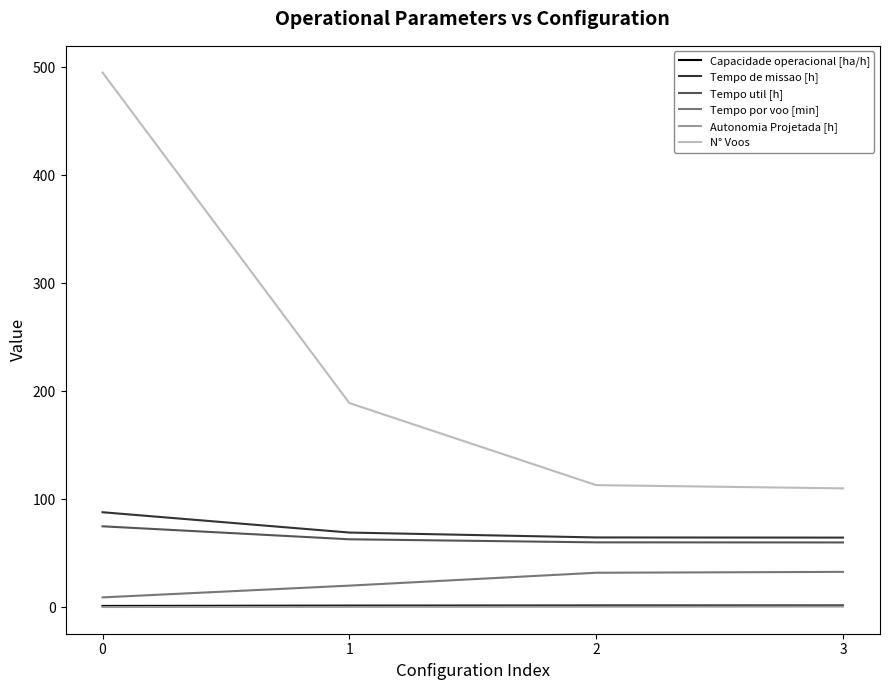

Is the value of Tempo de missao [h] at 1 greater than the value of N° Voos at 3?

No